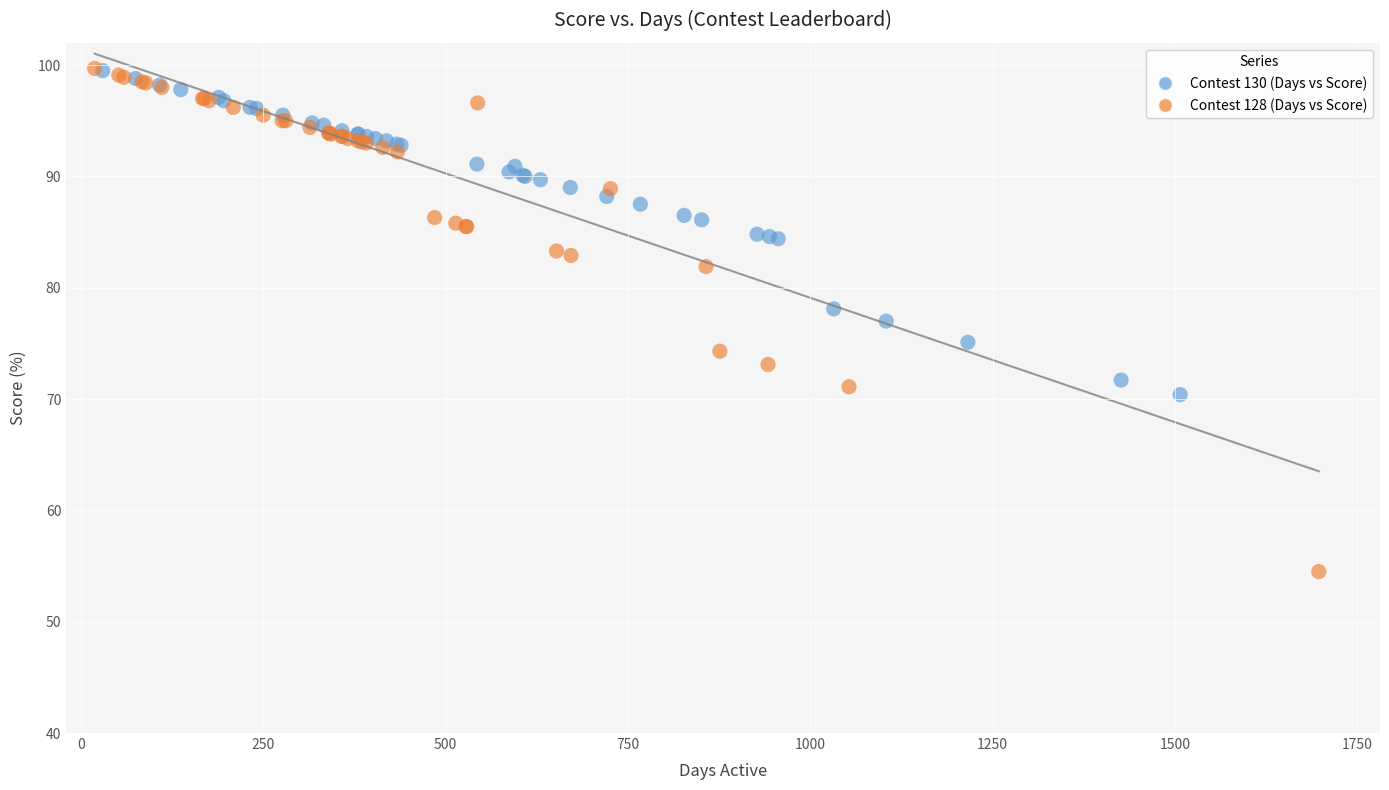

Which series has the largest Y range (max minus min)?

Contest 128 (Days vs Score)